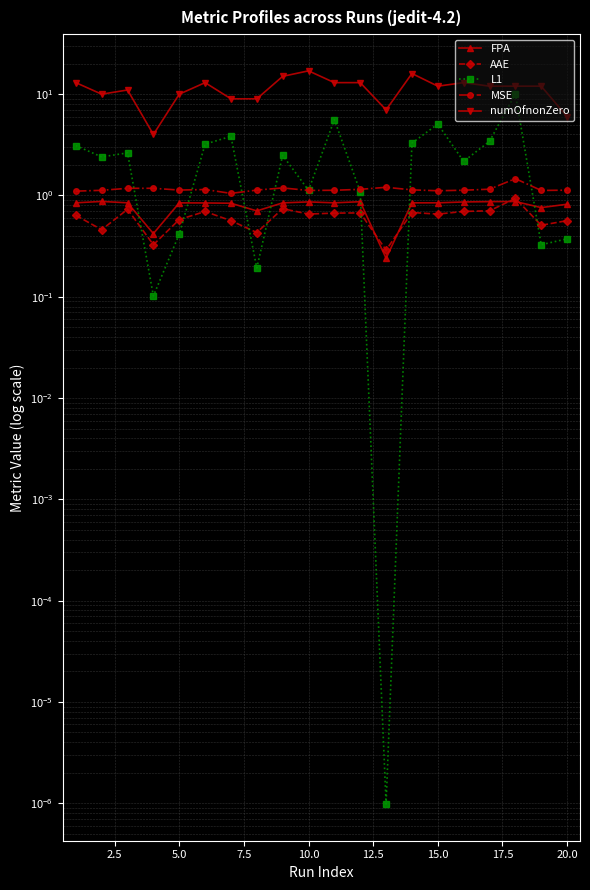

Does the chart have visible grid lines?

Yes